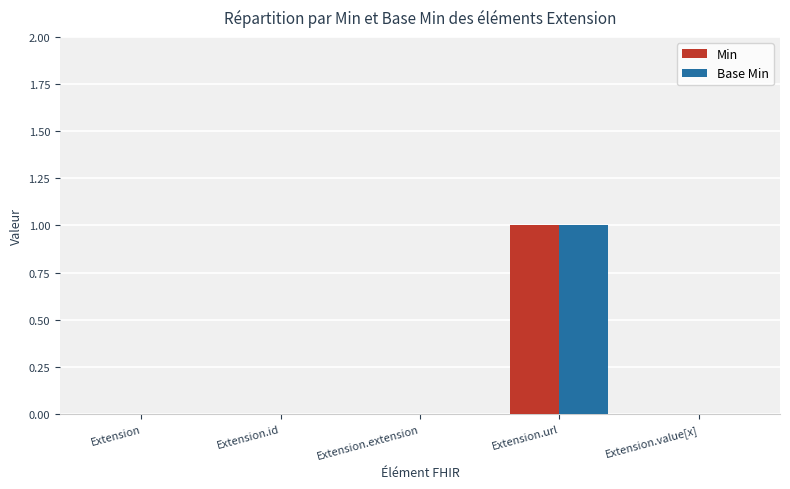

What is the sum of all Min values?

1